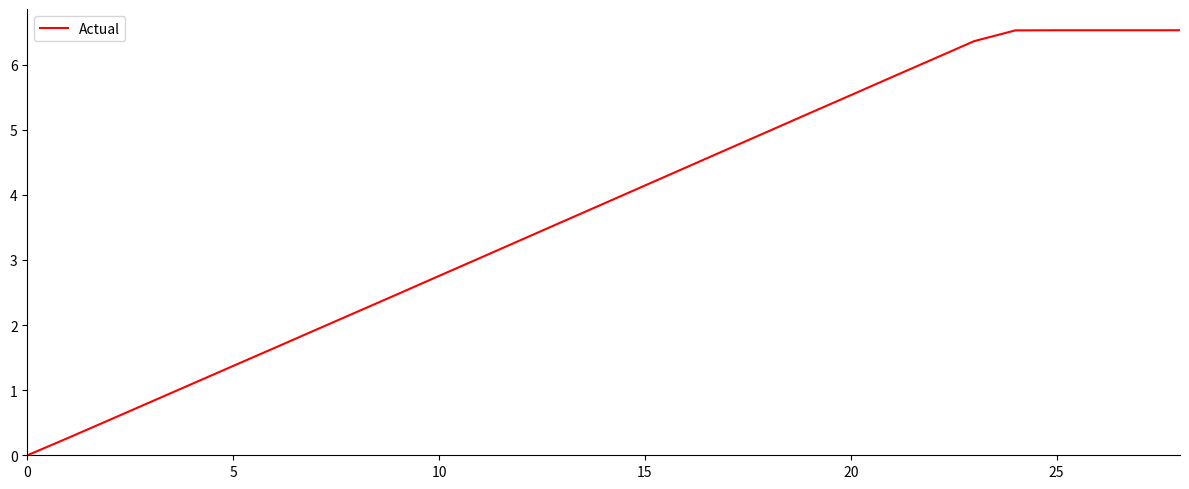

How many positive values are there?

28